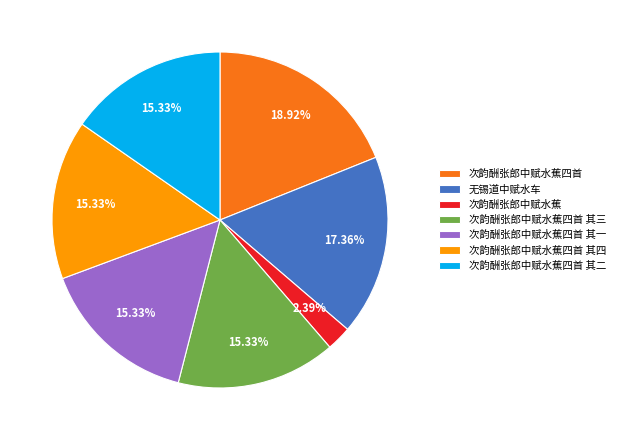

How many segments does this pie chart have?

7